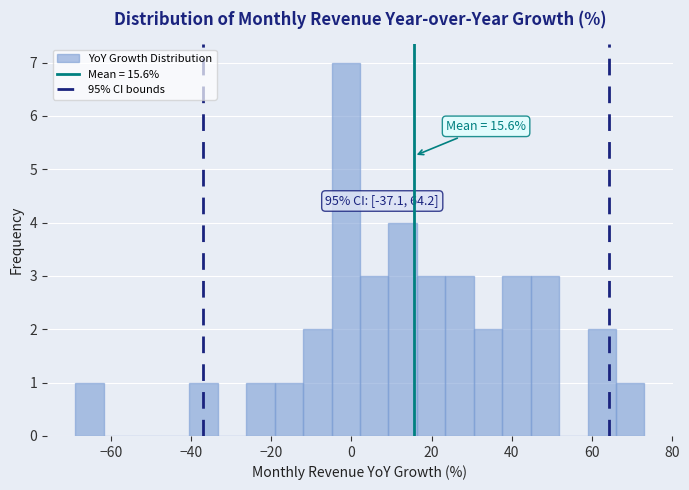

Around what value on the x-axis is the tallest bar? Give the approximate position of its centre, as read against the axis.

-2